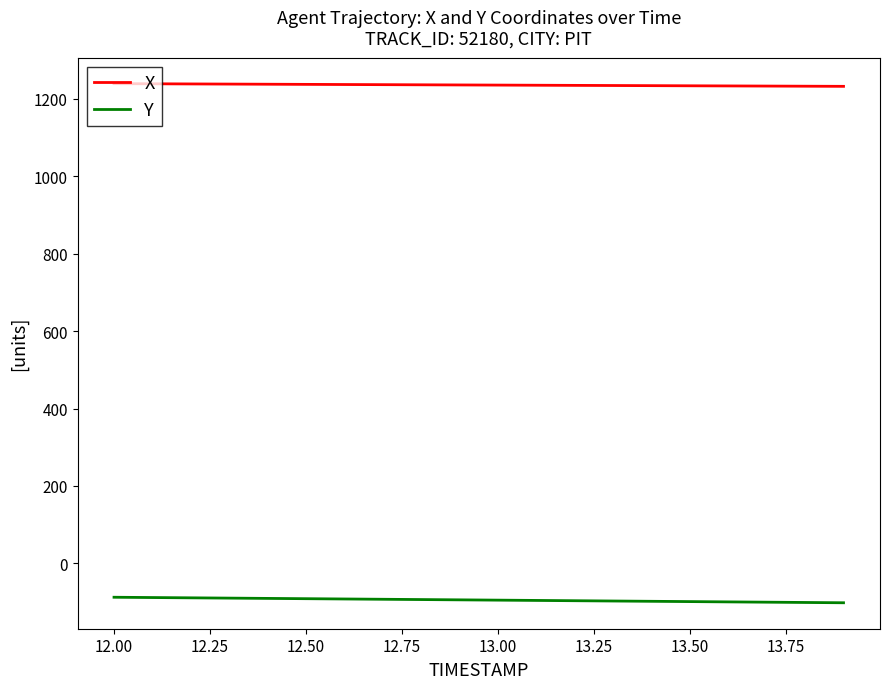

True or false: X and Y cross at least once.

False